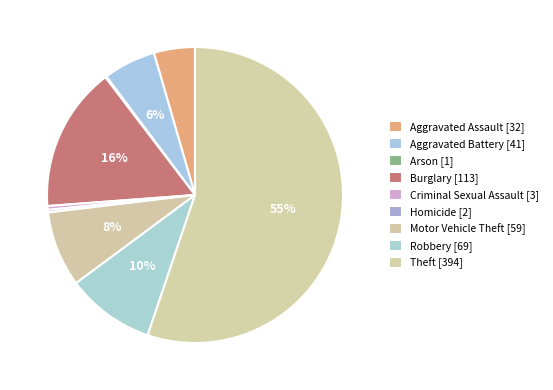

Does Theft account for over 50% of the chart?

Yes